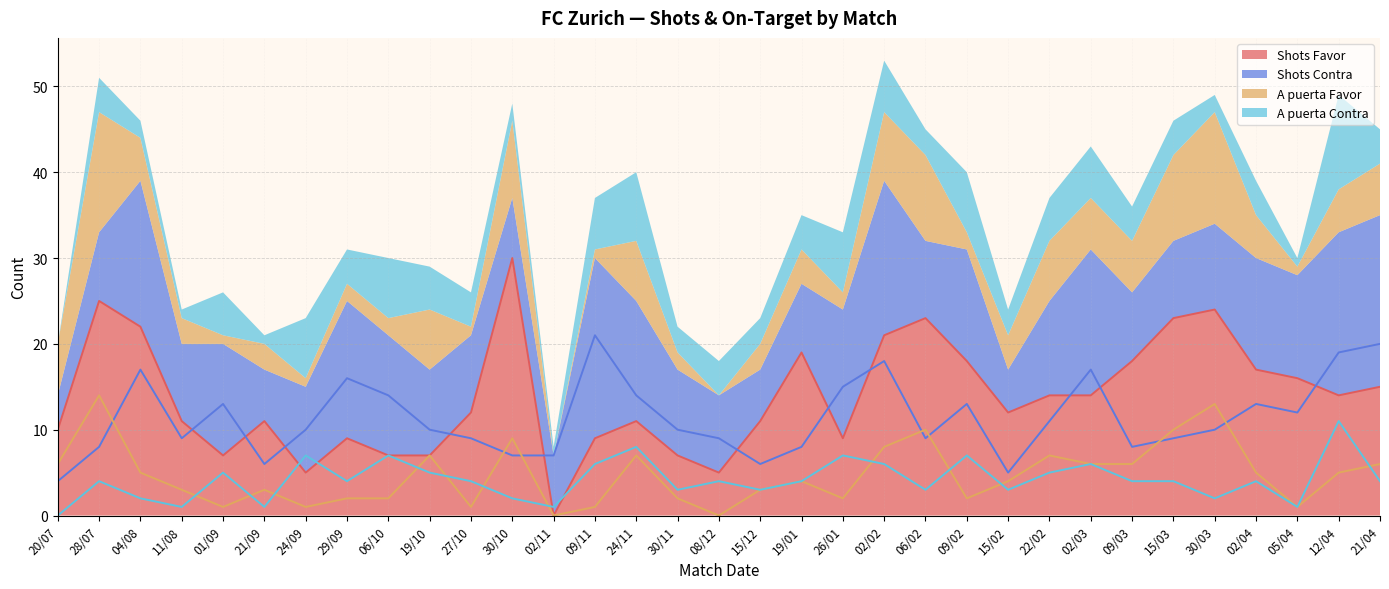

Which series has the largest total across all categories?

Shots Favor